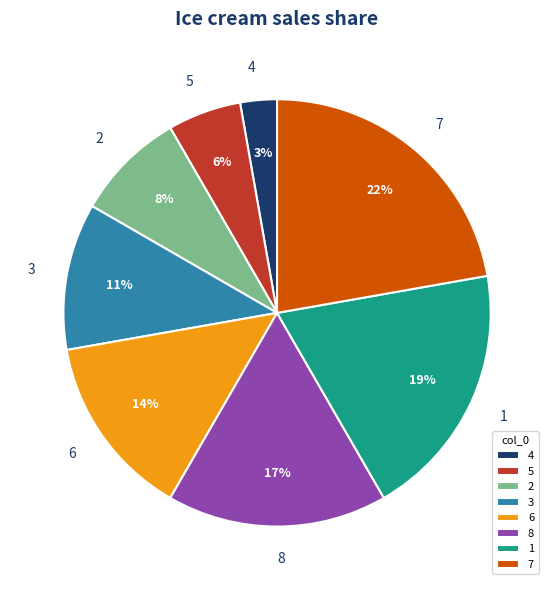

Do 6 and 7 together represent more than half of the pie?

No